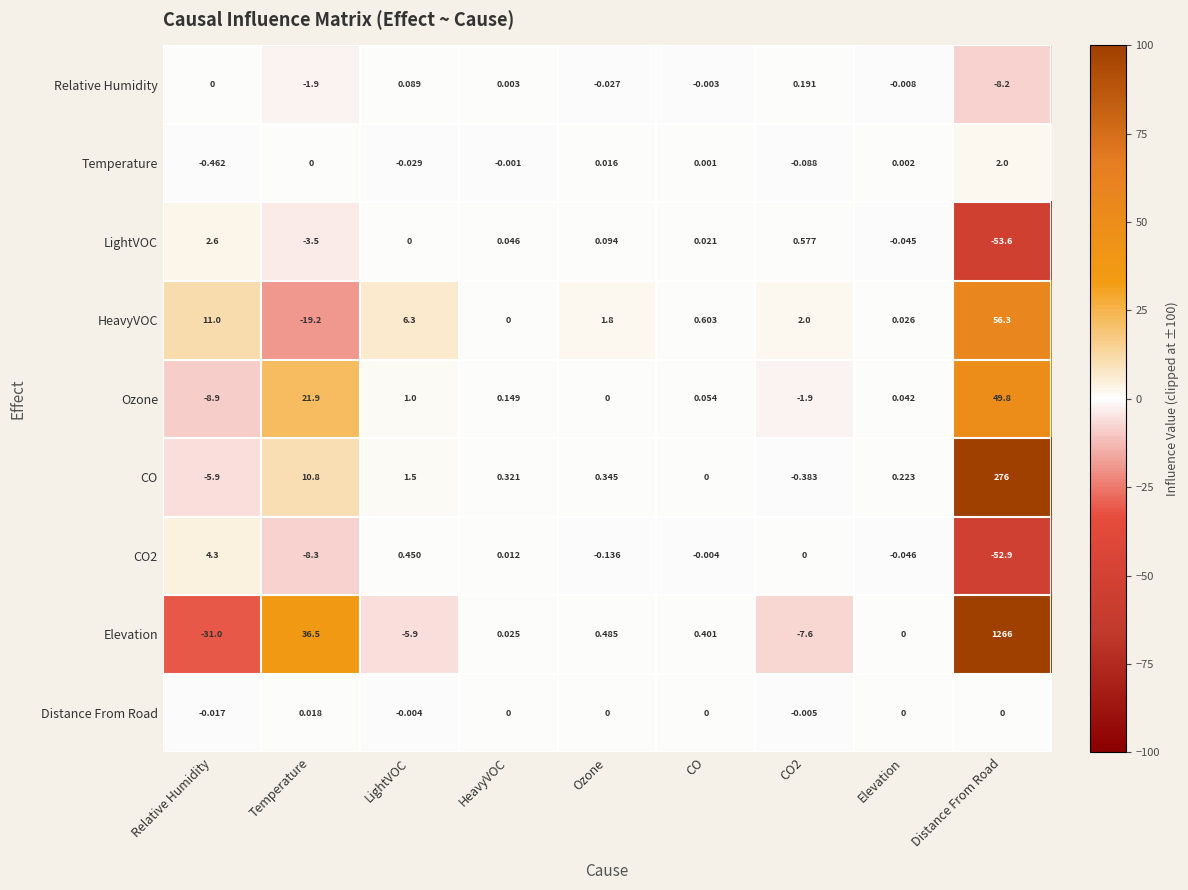

Which series has the widest spread of values?

Elevation